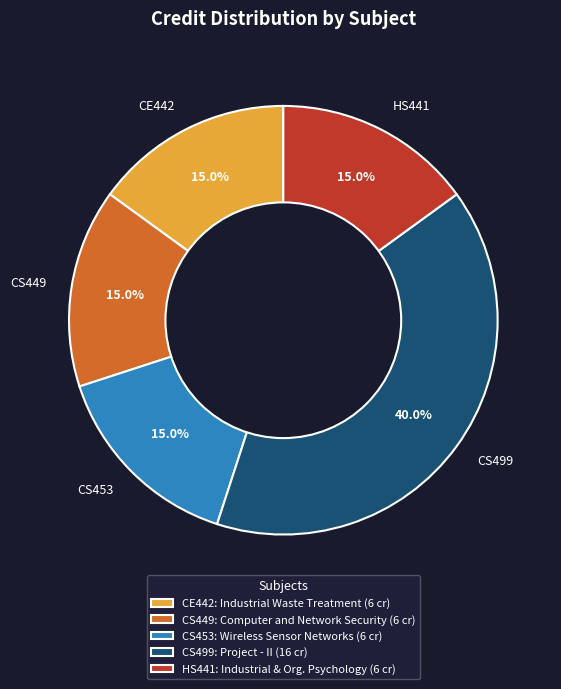

What portion of the pie excludes CS449?

85.0%